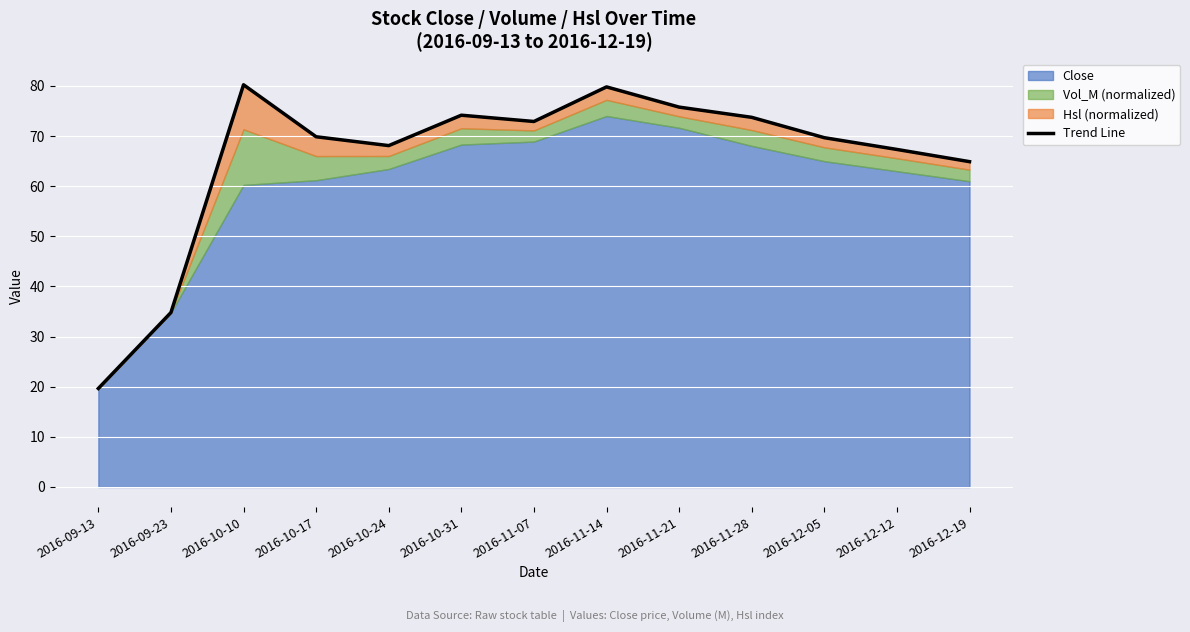

What position from the right is 2016-11-21?

5